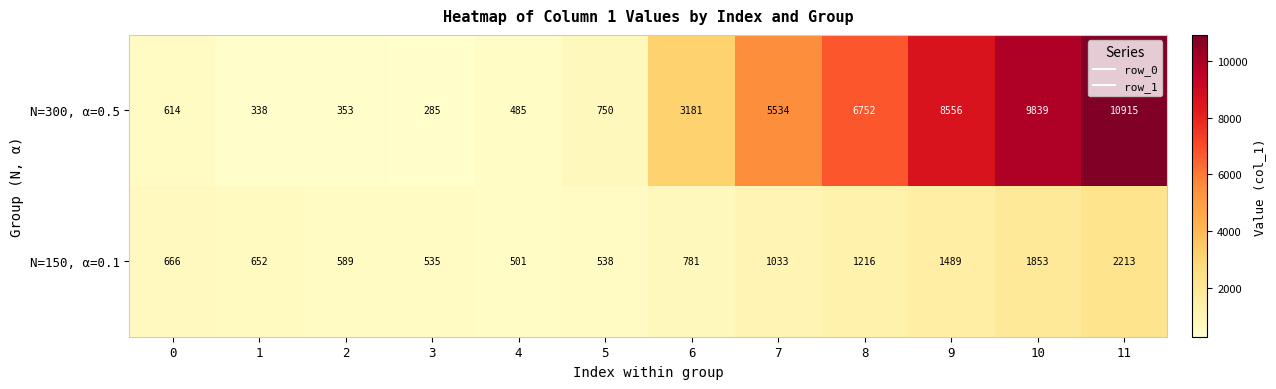

How many data points does each series have?

12